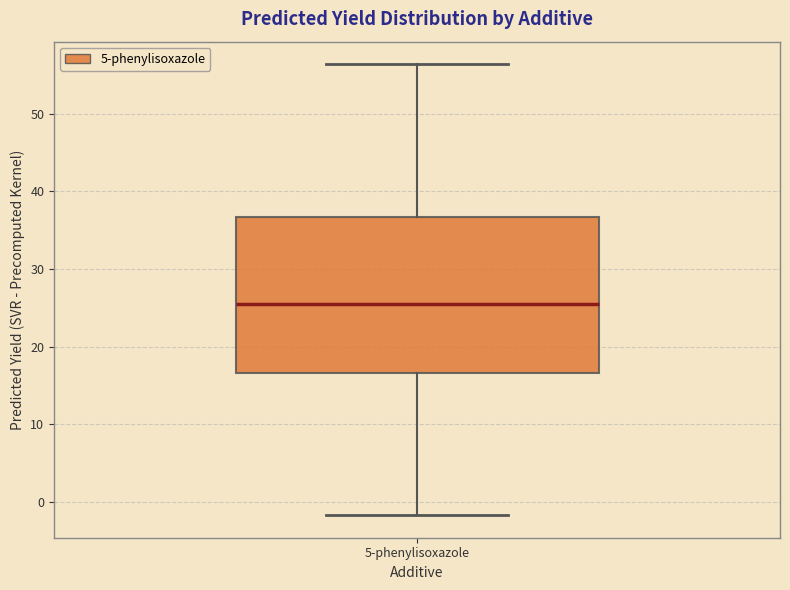

Read this box plot against the y-axis: the position of the median line, the range covered by the box, and the ends of both whiskers. The values are not printed on the chart, so give them approximately, as read against the axis.

median 25, box 17 to 37, whiskers -2 to 56